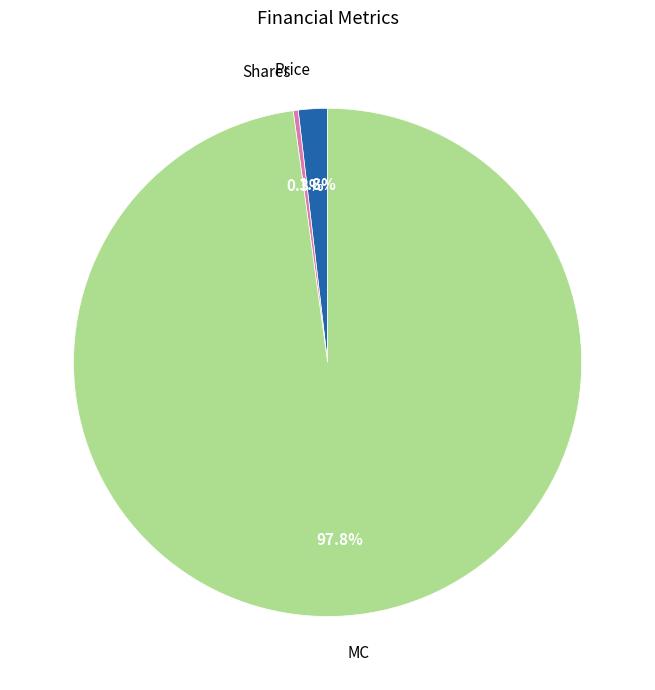

To the nearest percent, what is the difference between the largest and smallest slice percentages?

98%